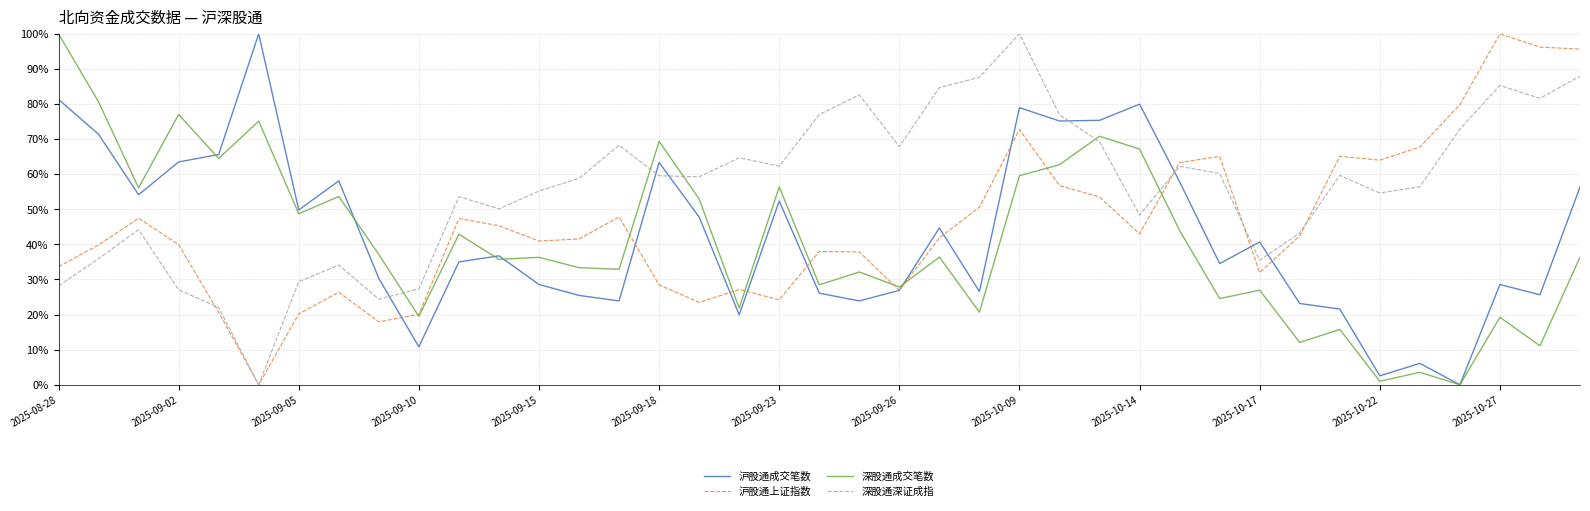

True or false: 深股通深证成指 and 深股通成交笔数 intersect in this chart.

True